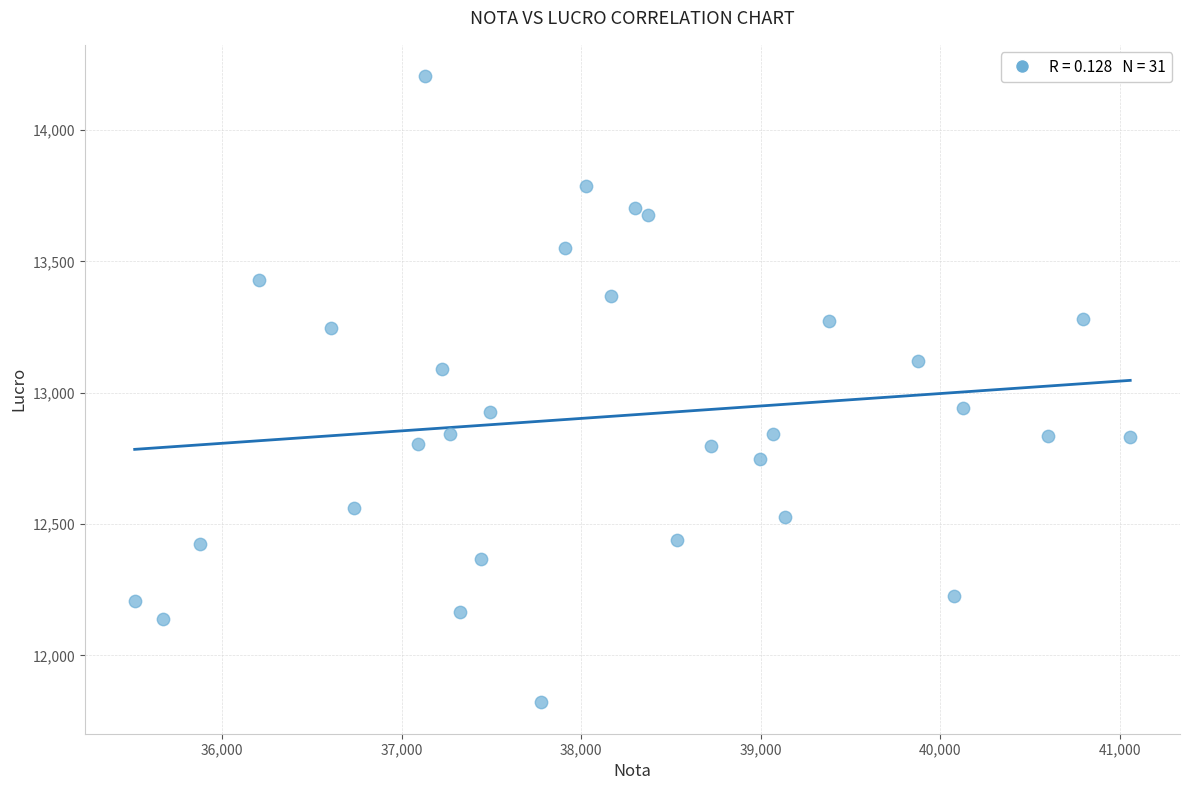

What is the range of X values (max minus min)?

5545.0